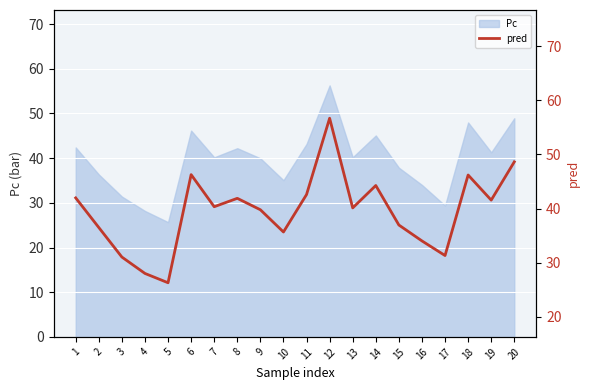

True or false: the data shows 62.2 at 8.

False